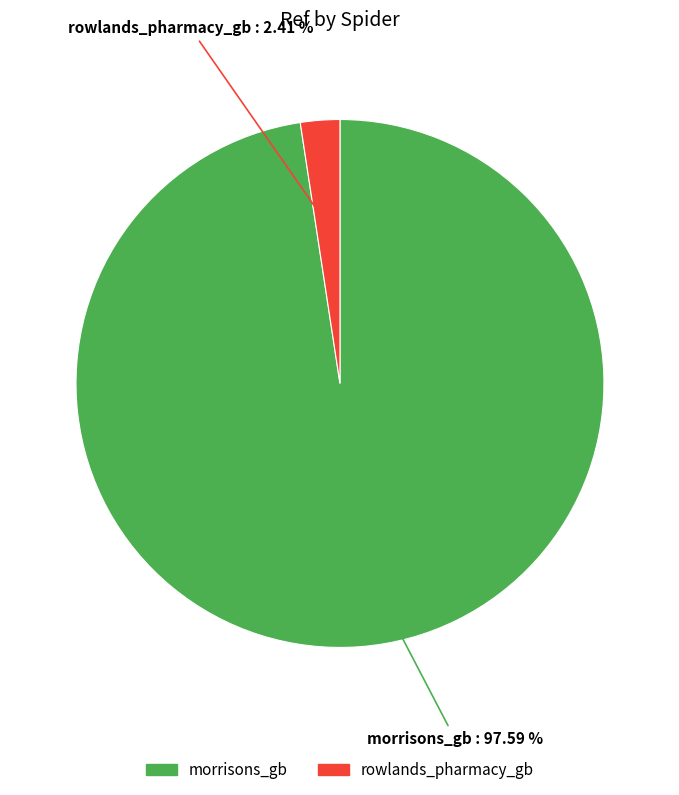

Which category has the biggest portion of the pie?

morrisons_gb